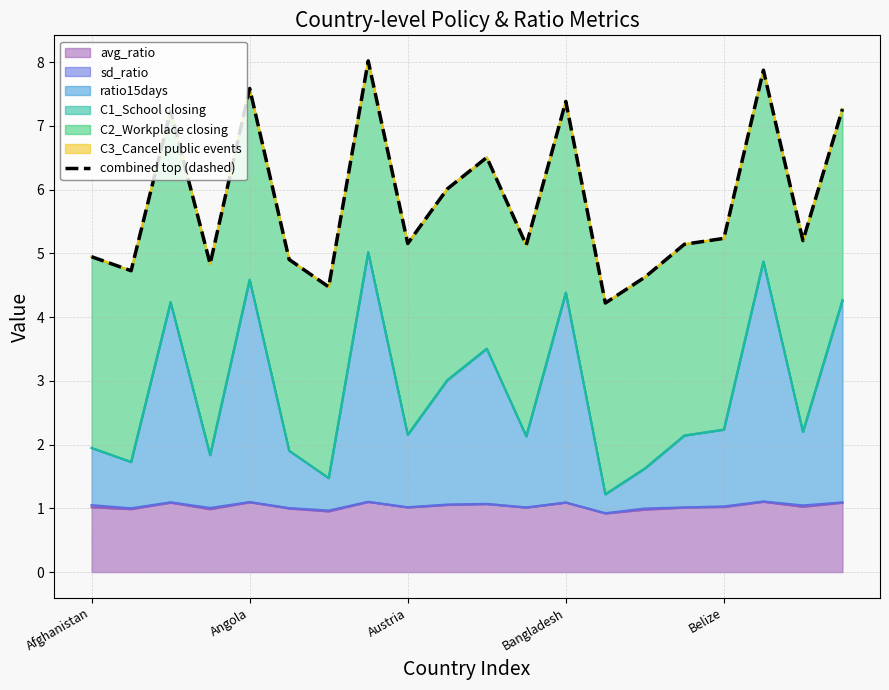

Is it true that avg_ratio equals 1.7 at Bangladesh?

False